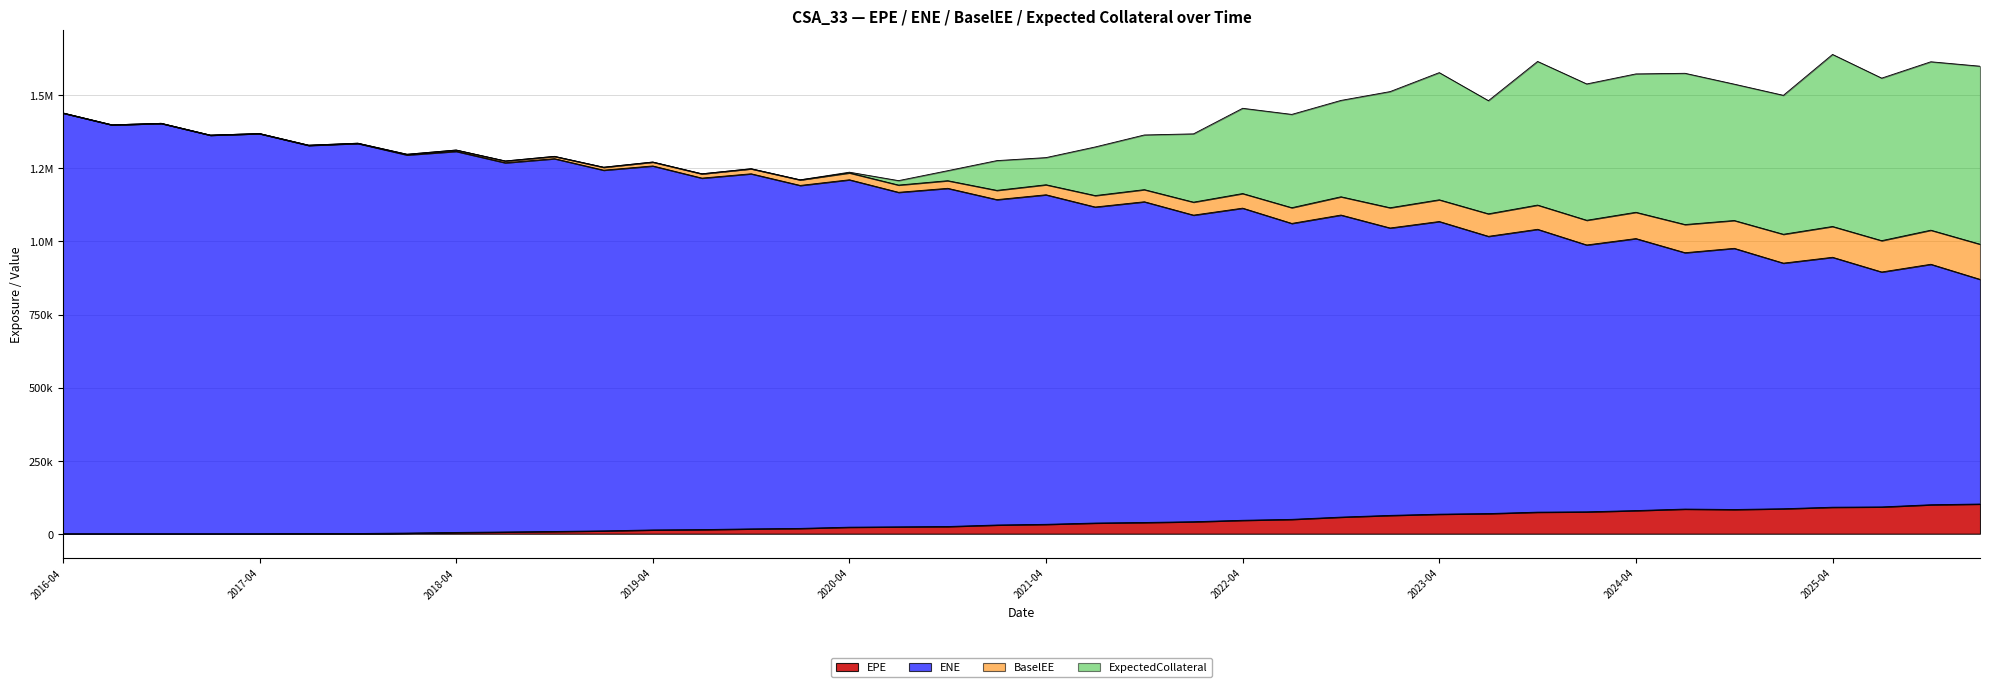

Is the value of EPE at 2020-10-30 greater than the value of ENE at 2022-01-31?

No